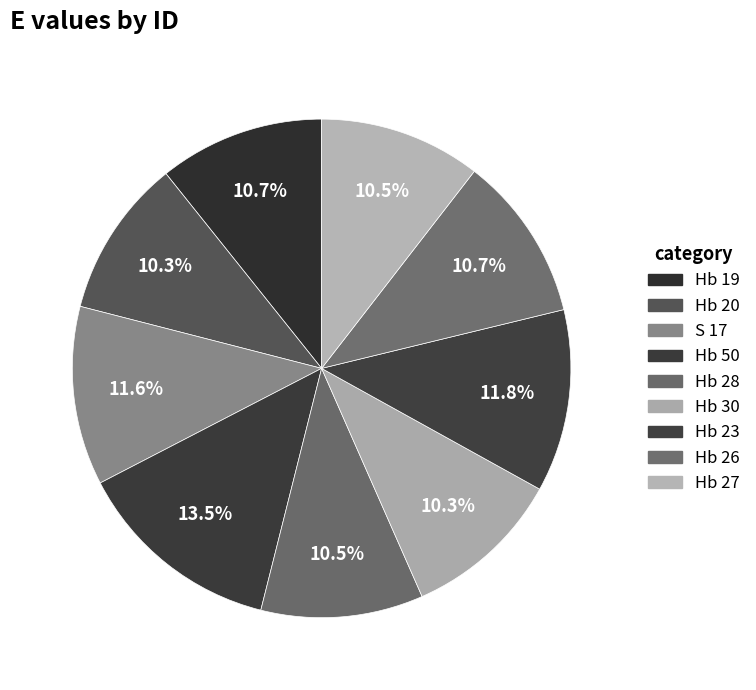

Which slice is the largest?

Hb 50